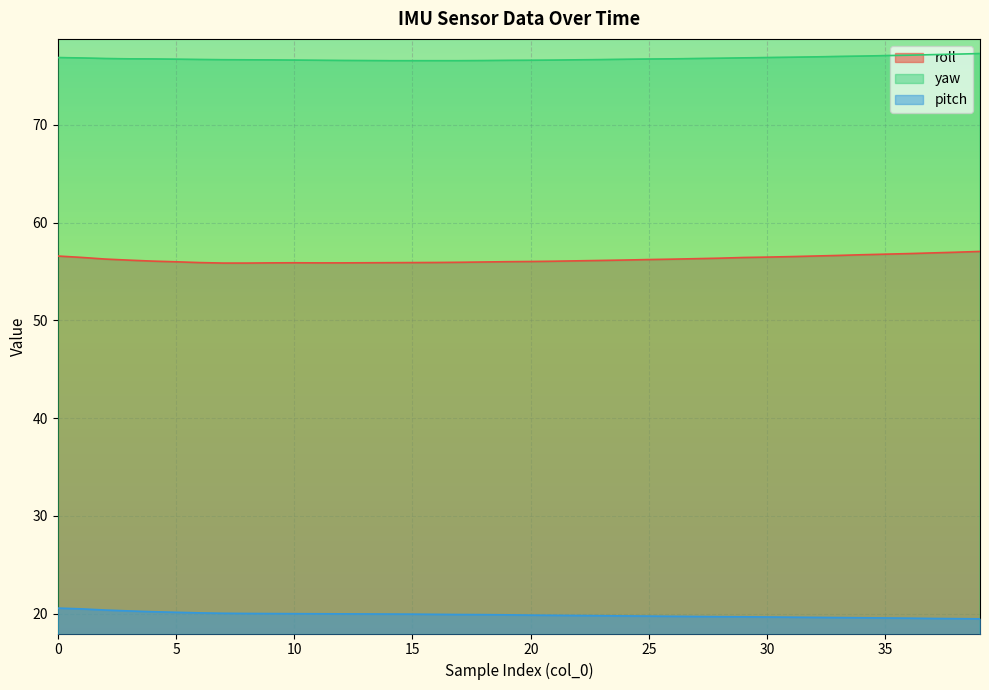

True or false: roll and pitch intersect in this chart.

False